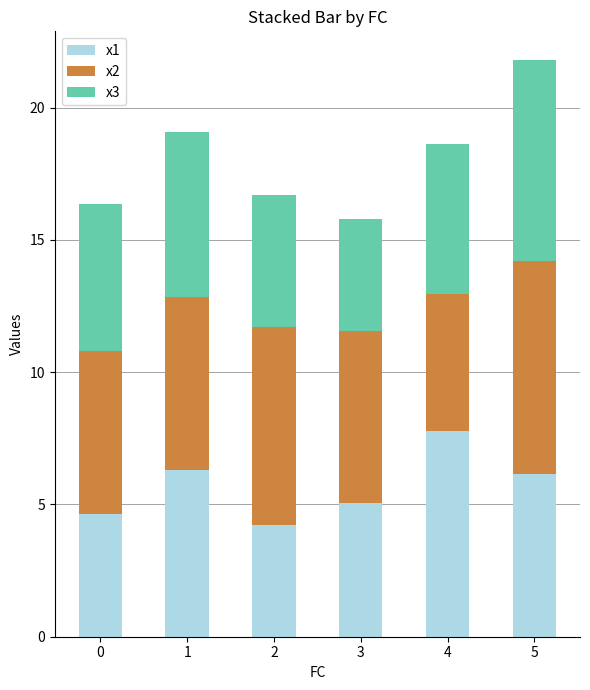

The value of x1 at 1 is 10.1. True or false?

False